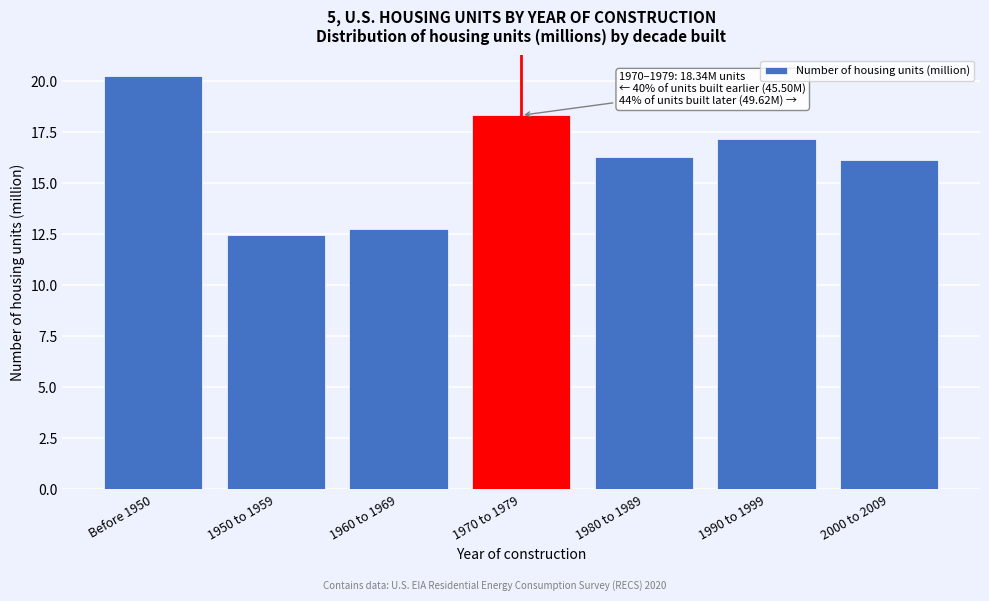

Reading left to right, what are all the values shown in this chart?

Before 1950=20.3	1950 to 1959=12.5	1960 to 1969=12.8	1970 to 1979=18.3	1980 to 1989=16.3	1990 to 1999=17.2	2000 to 2009=16.2